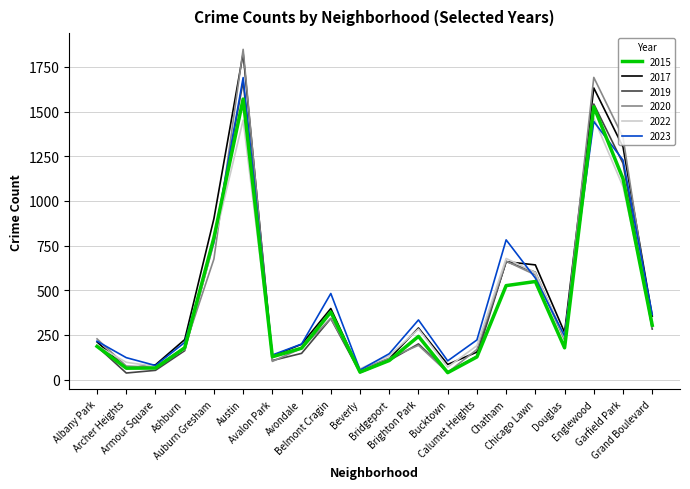

True or false: 2020 has more than 1 interior local peaks.

True